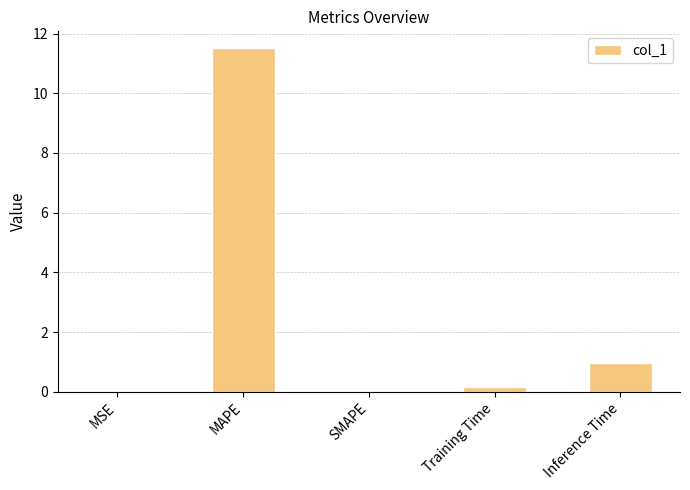

Is it true that the value at SMAPE is 0.0?

True